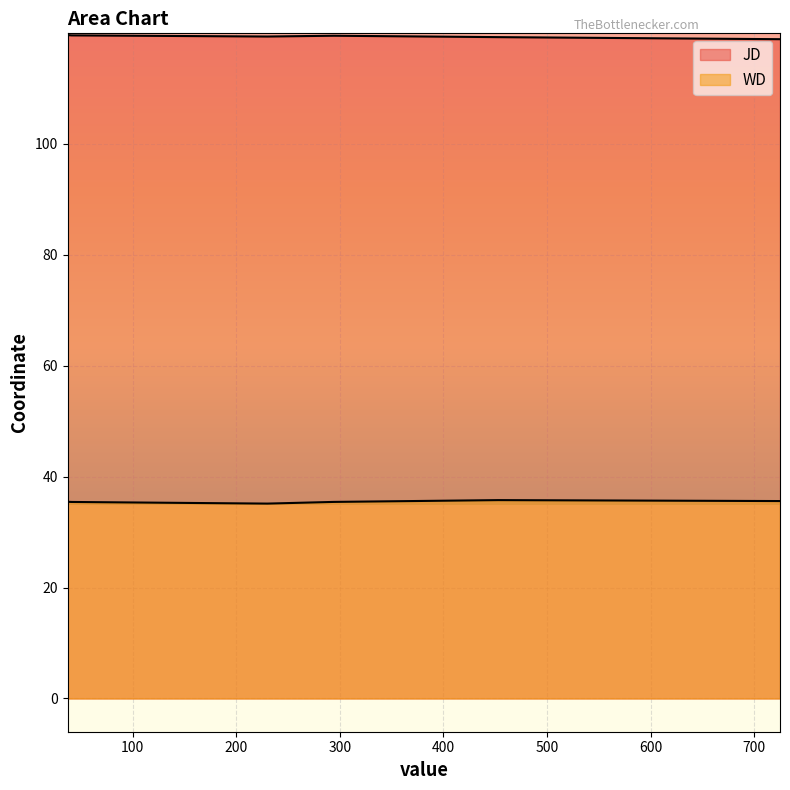

At how many categories does at least one series exceed 68?

6